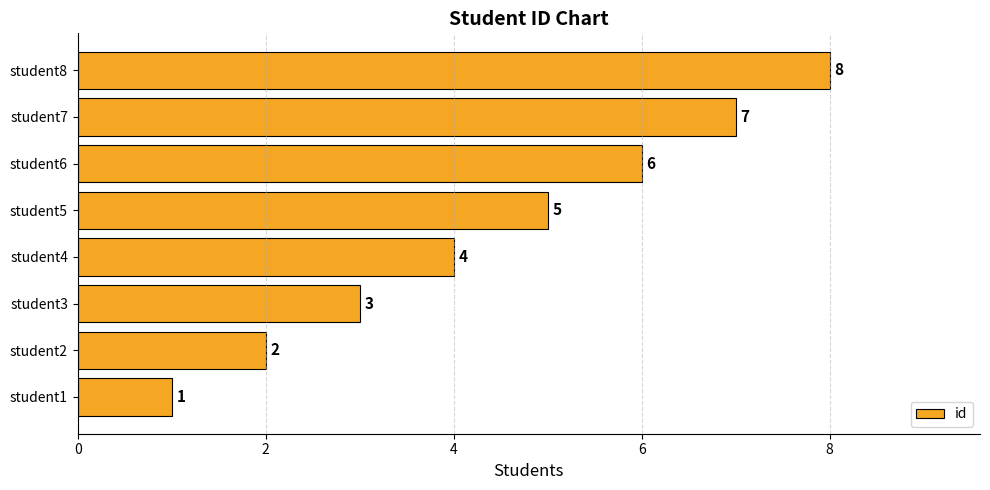

Count the values in the range 3 to 7.

5